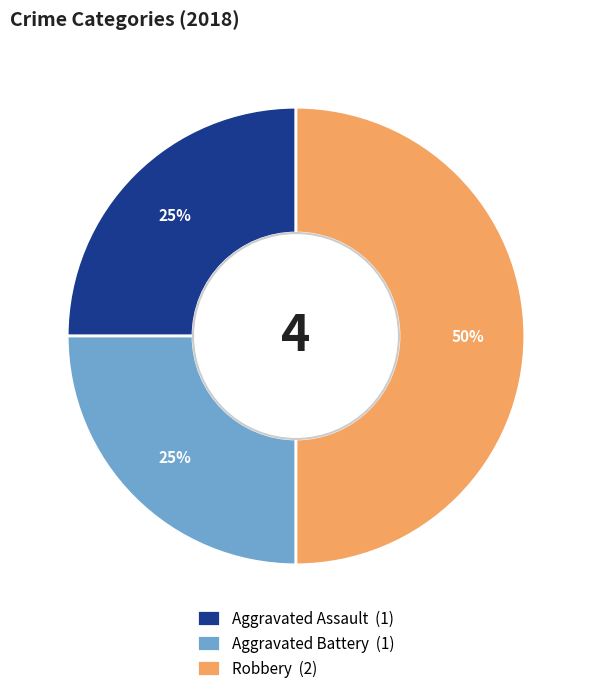

Do Aggravated Battery (1) and Robbery (2) together represent more than half of the pie?

Yes